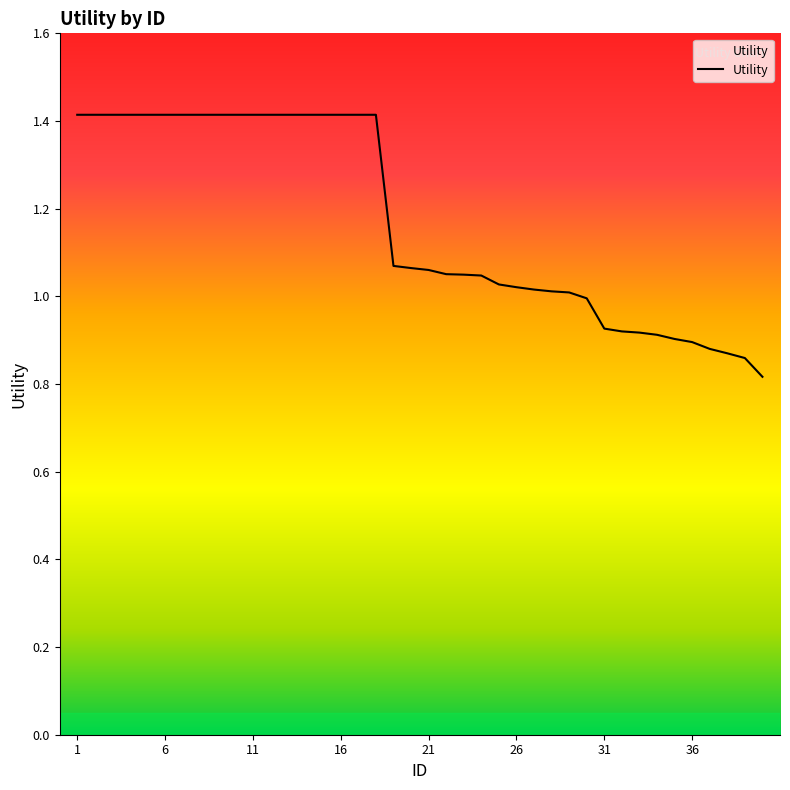

What is the maximum value shown in the chart?

1.4